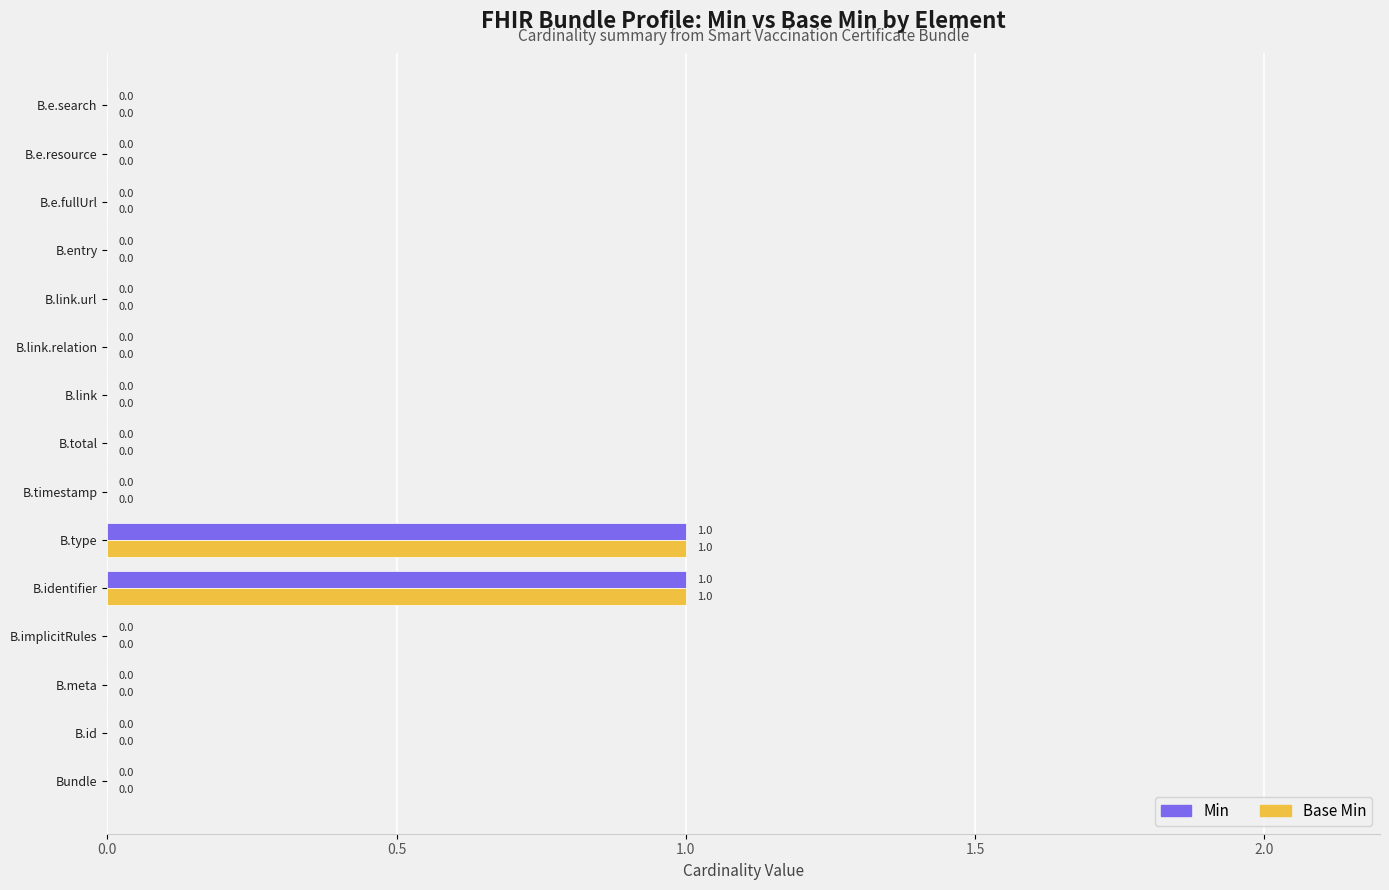

How many Min values are between 0 and 1?

15